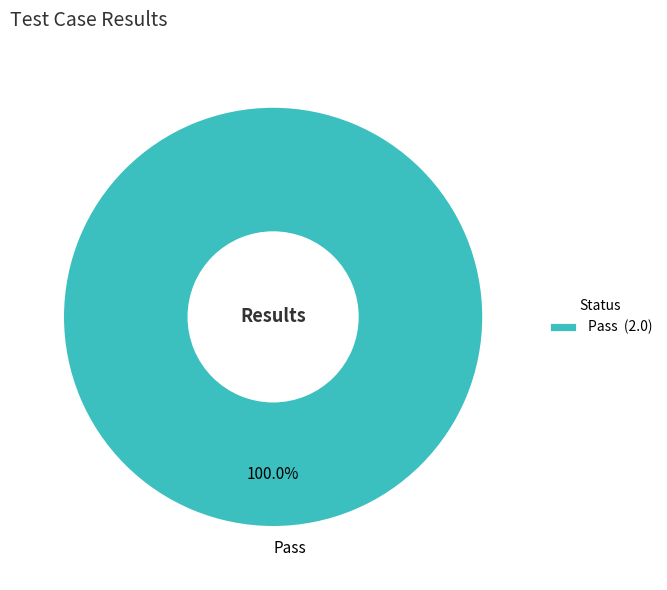

Is Pass the majority of the pie?

Yes